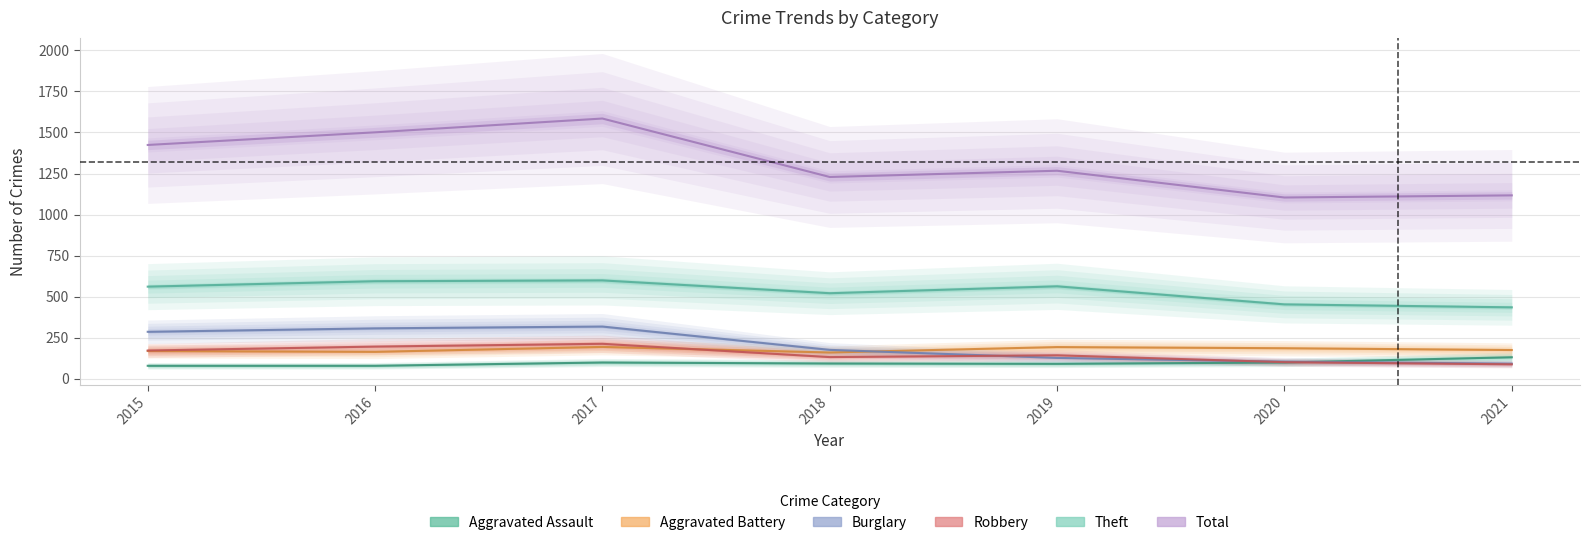

What is the spread (max minus min) of values at 2016?

1422